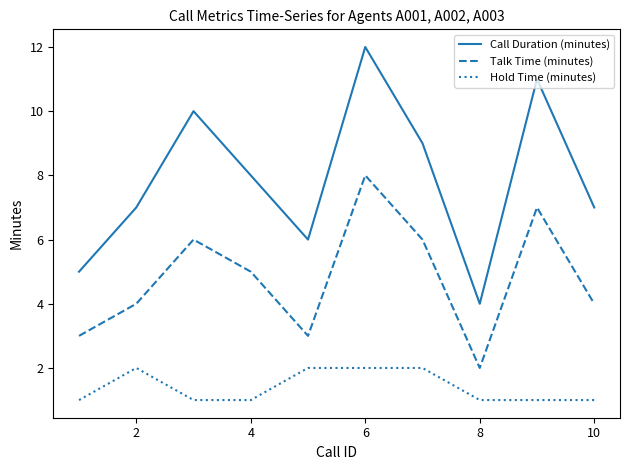

Which series has the largest range (max minus min)?

Call Duration (minutes)